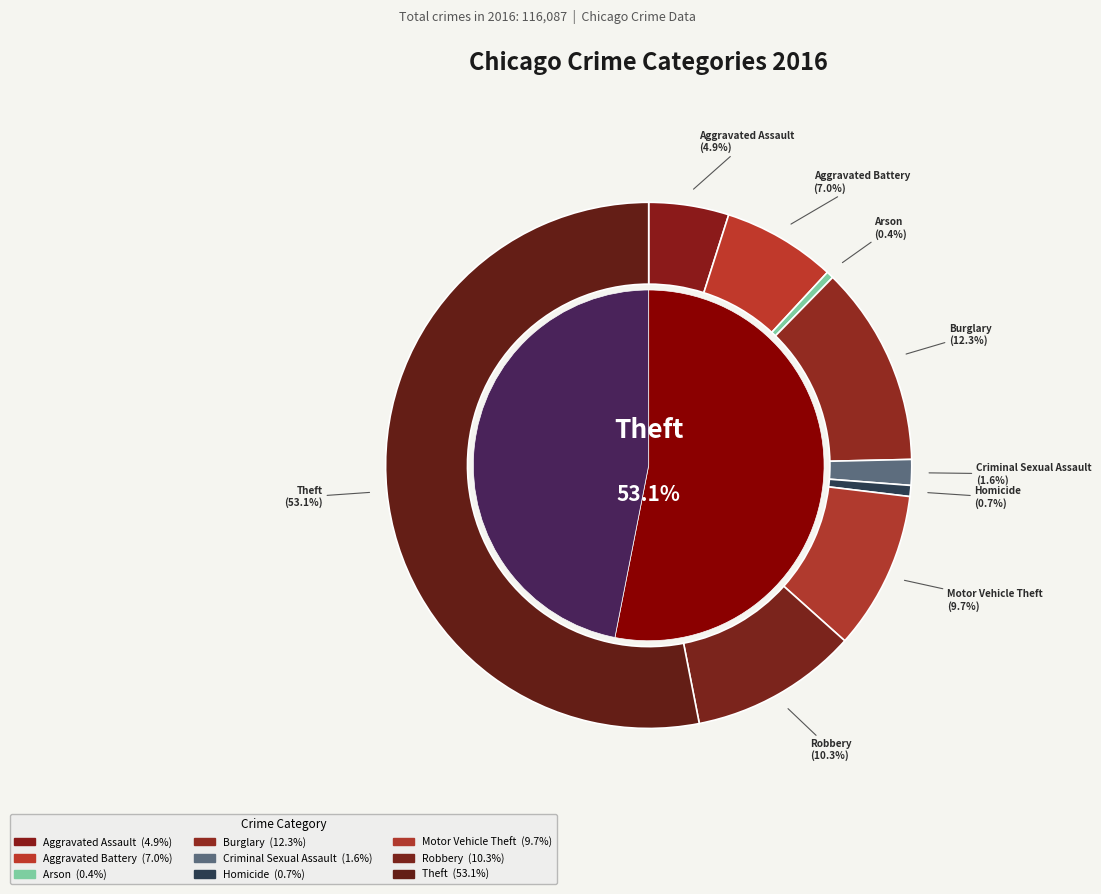

To the nearest percent, what is the difference between the Theft and Homicide slice percentages?

52%